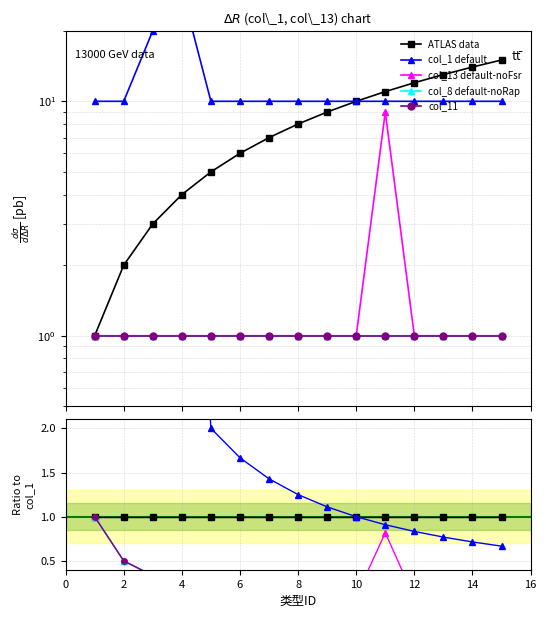

Which category has the lowest value in the col_11 series?

14